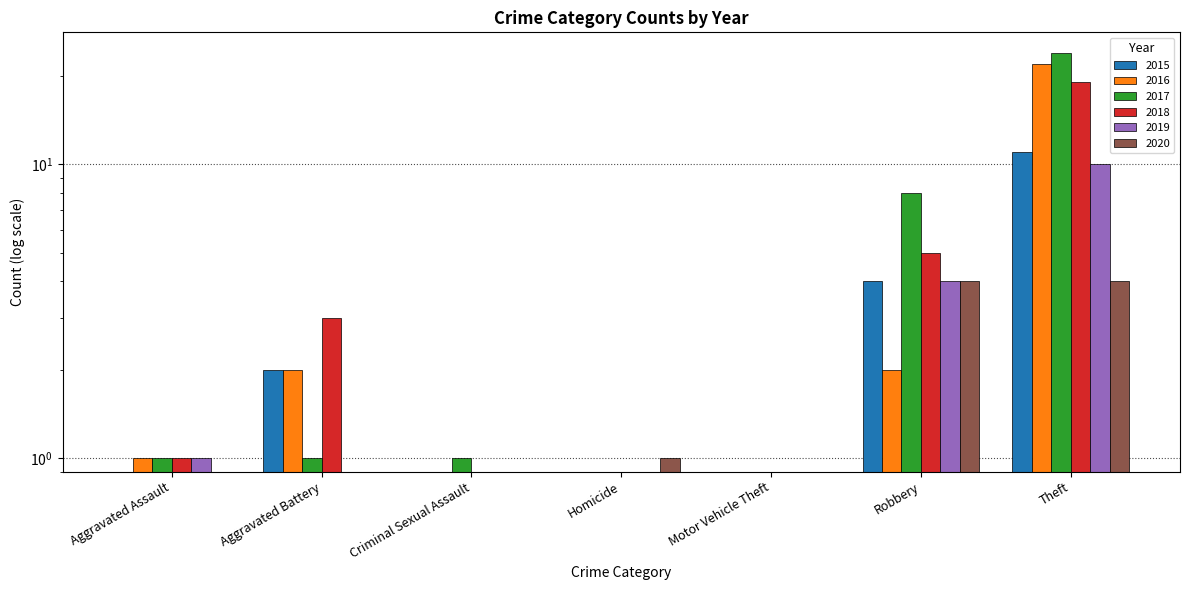

How many bars are there in each group?

6